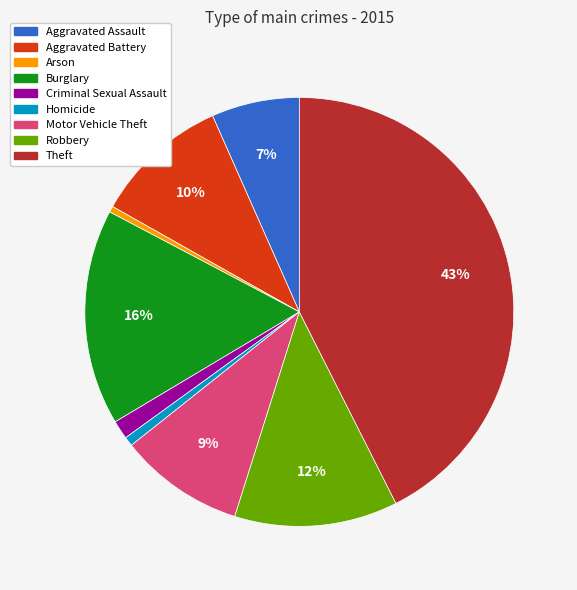

How many segments does this pie chart have?

9